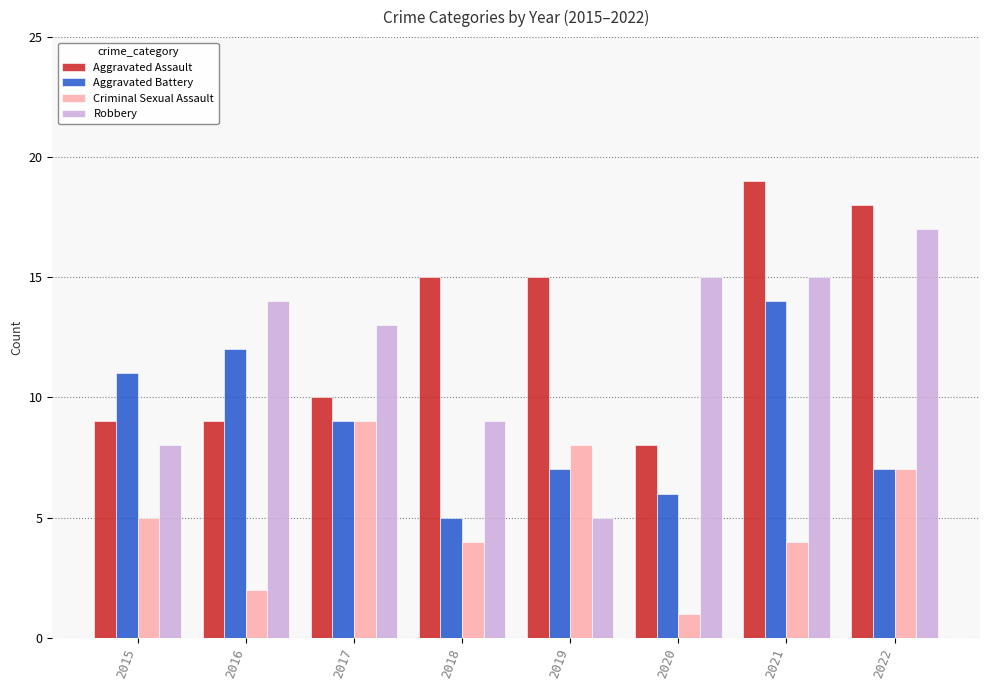

Is it true that Aggravated Battery equals 6 at 2020?

True